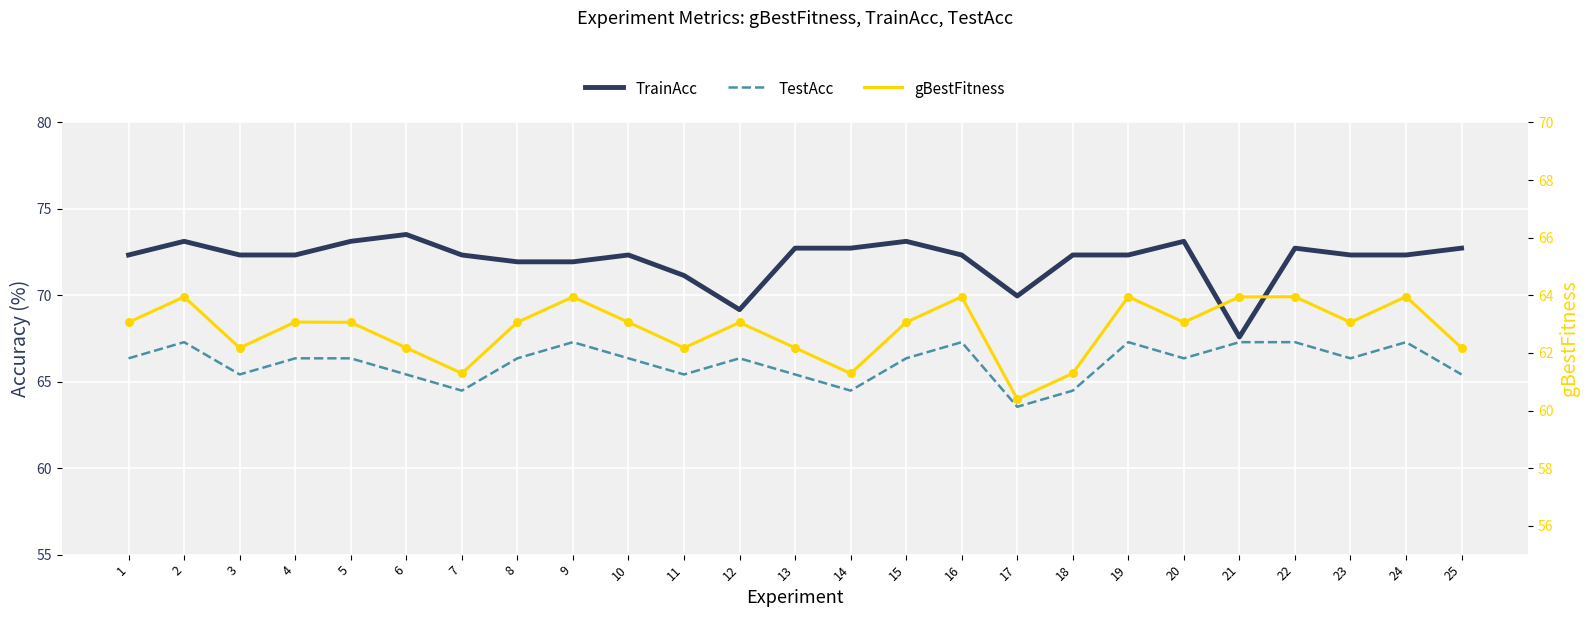

Which series reaches the maximum Y coordinate?

TrainAcc